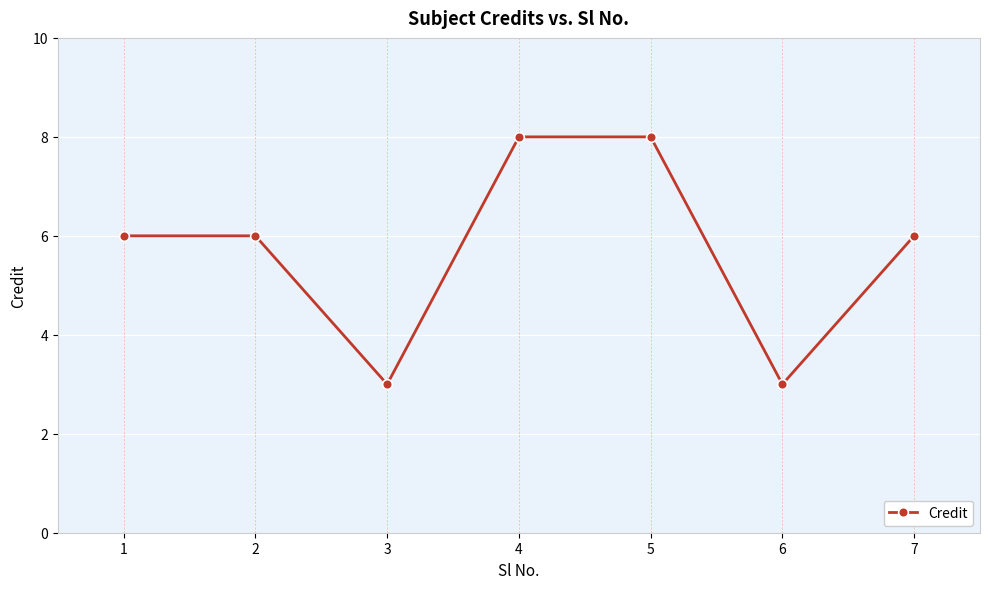

Reading left to right, list all the values displayed in this chart.

6	6	3	8	8	3	6